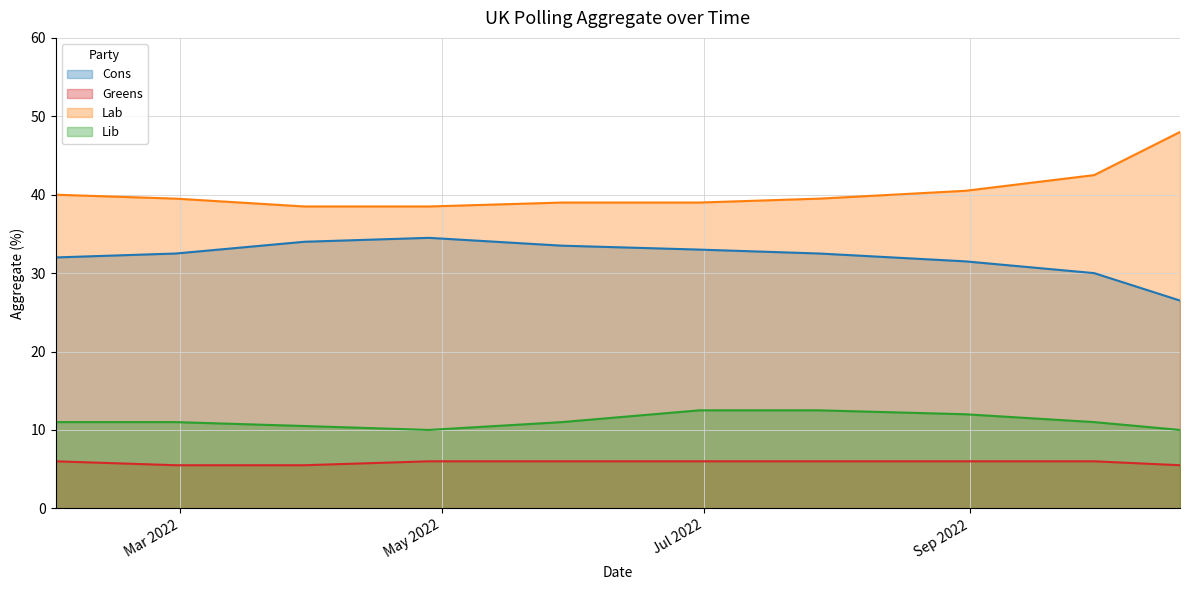

The value of Cons at 2022-04-28 is 34.5. True or false?

True